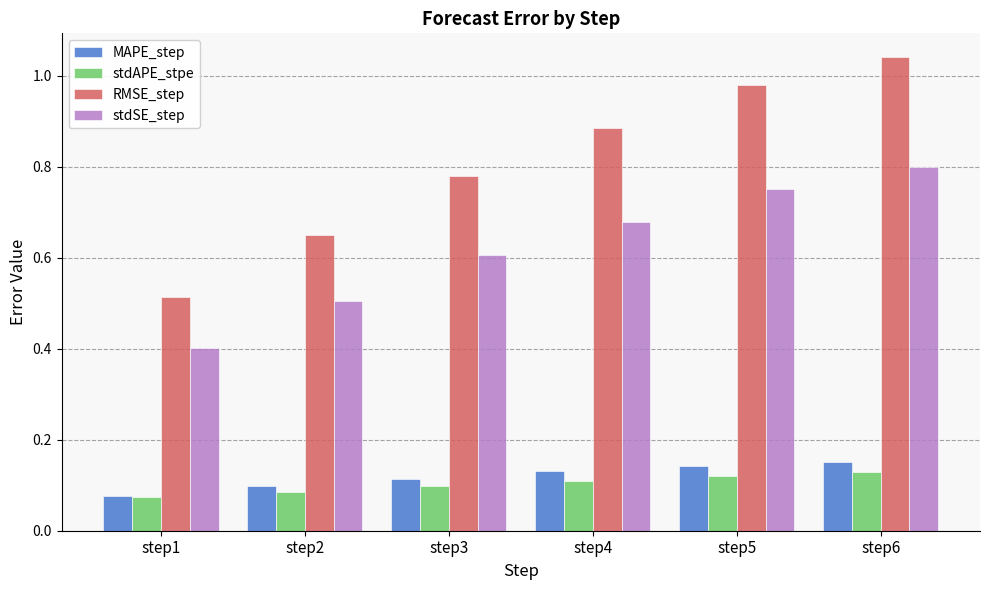

Are the bars grouped side by side (vs. stacked)?

Yes